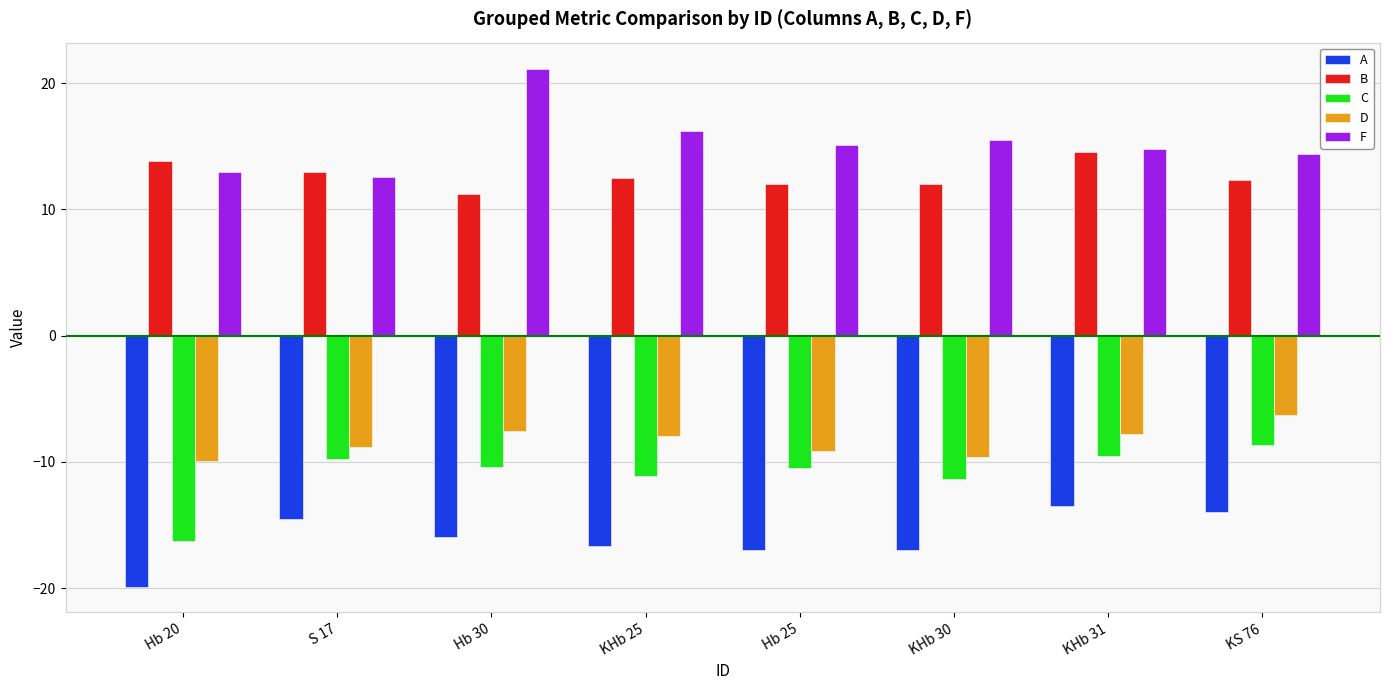

What is the lowest value of the B series?

11.2